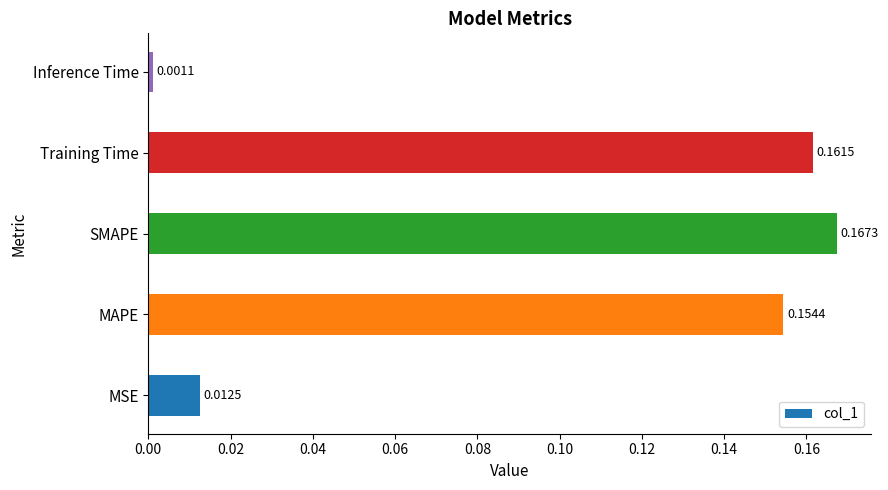

How many distinct data groups are displayed?

1